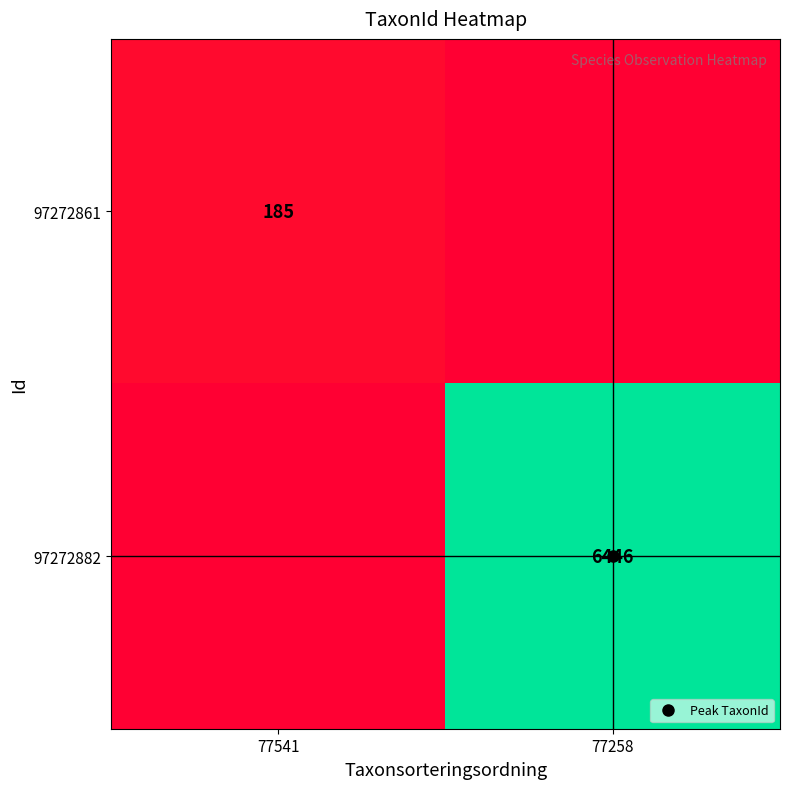

The value of 97272882 at 77258 is 2665. True or false?

False